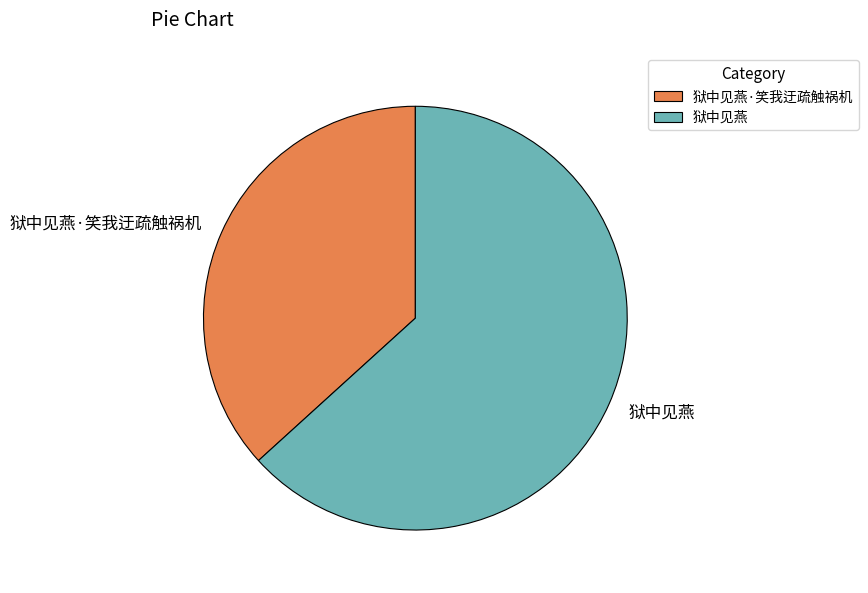

Count the number of slices in the pie.

2